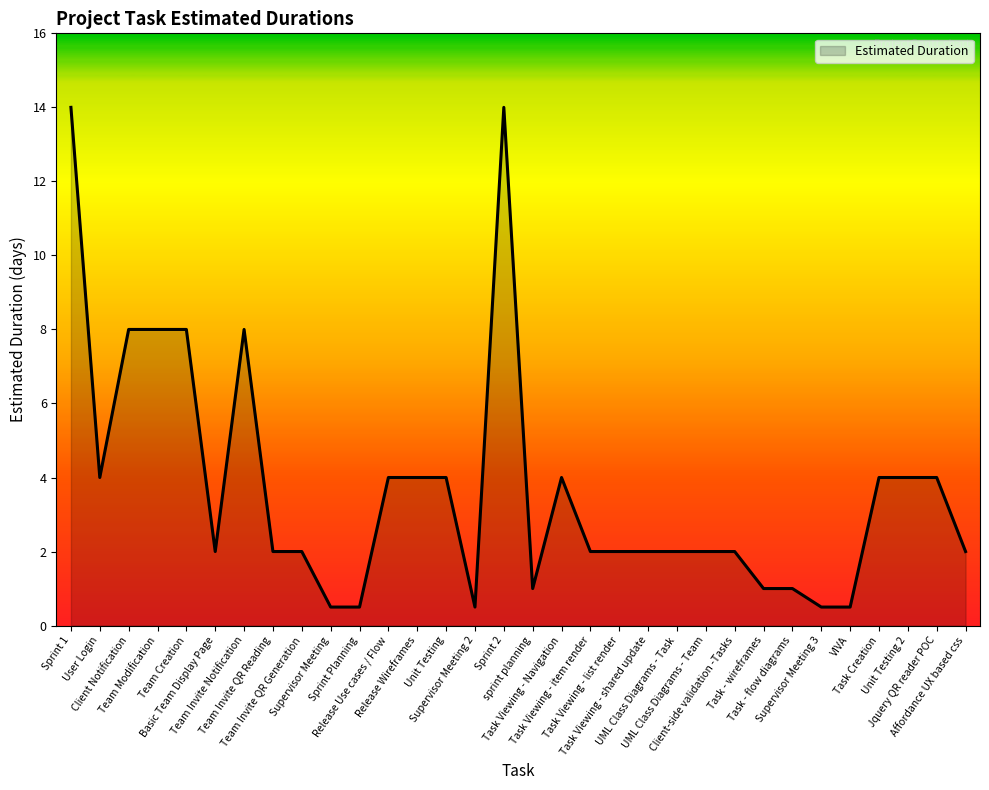

Is it true that the value at Team Invite Notification is 8.0?

True